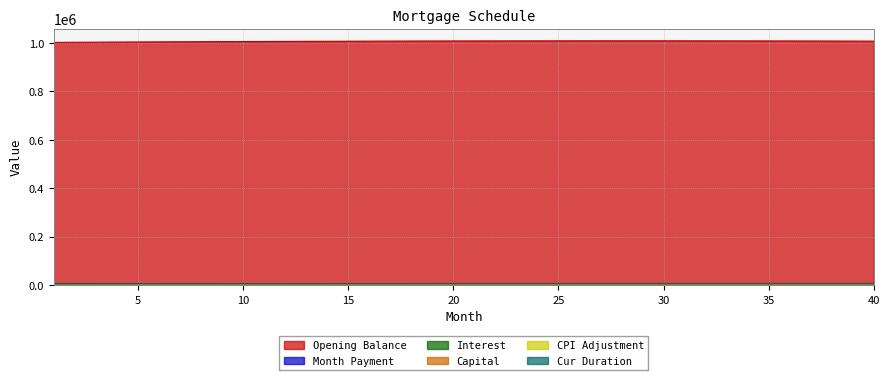

Which series has the largest total across all categories?

Opening Balance